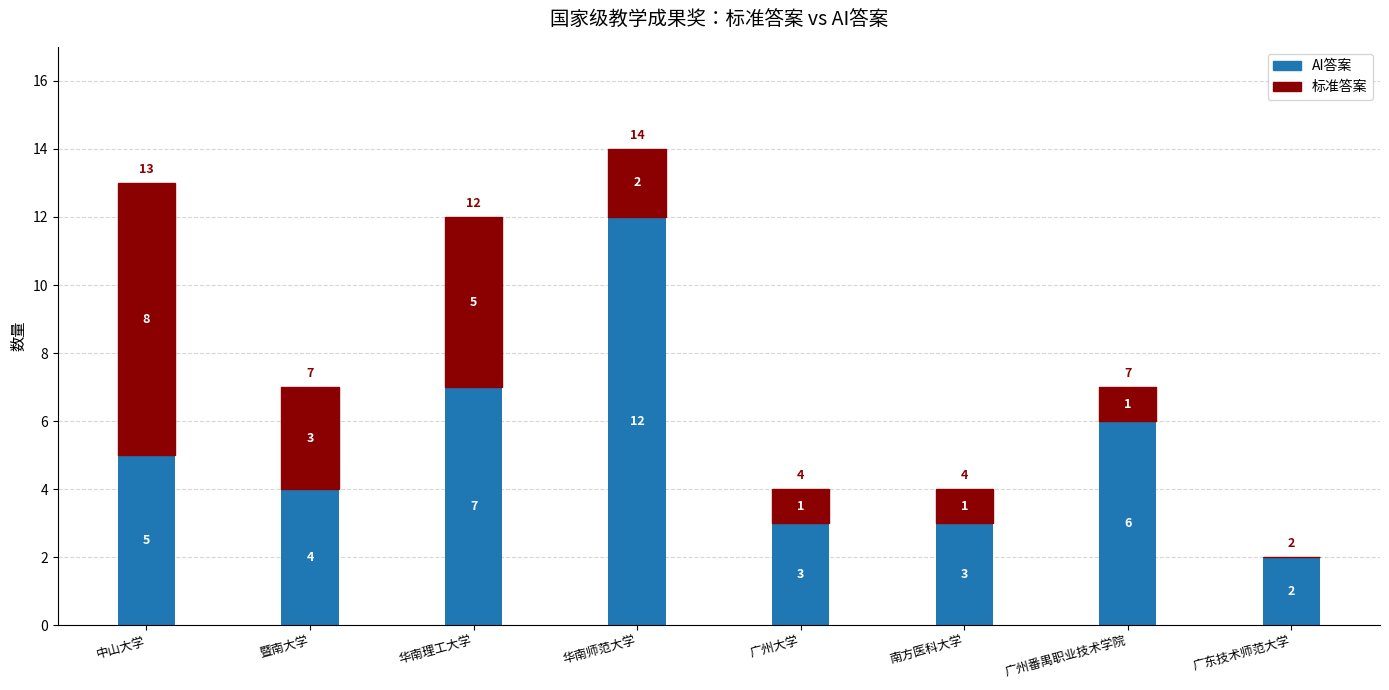

What is the total value across all series at 南方医科大学?

4